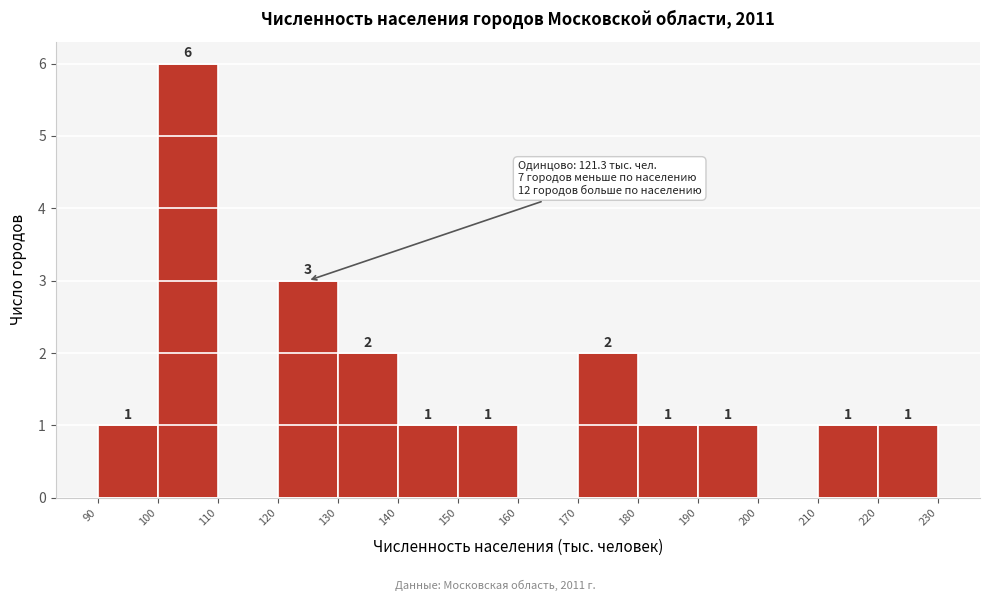

Which range on the x-axis has the tallest bar?

100 to 110